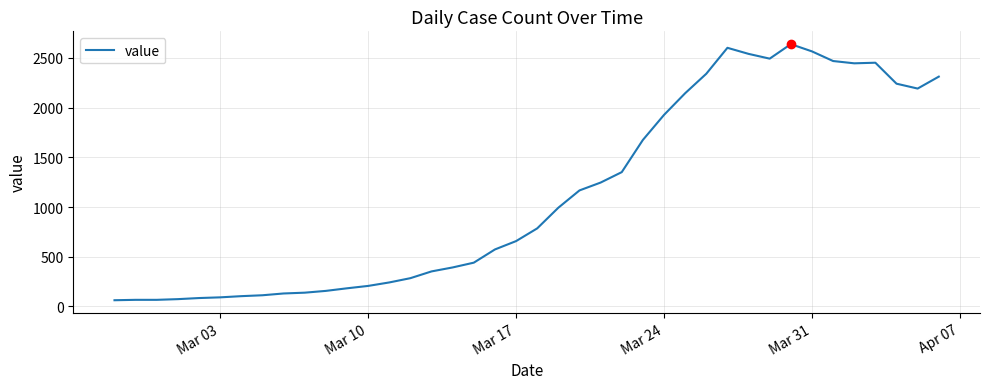

What is the greatest value displayed?

2639